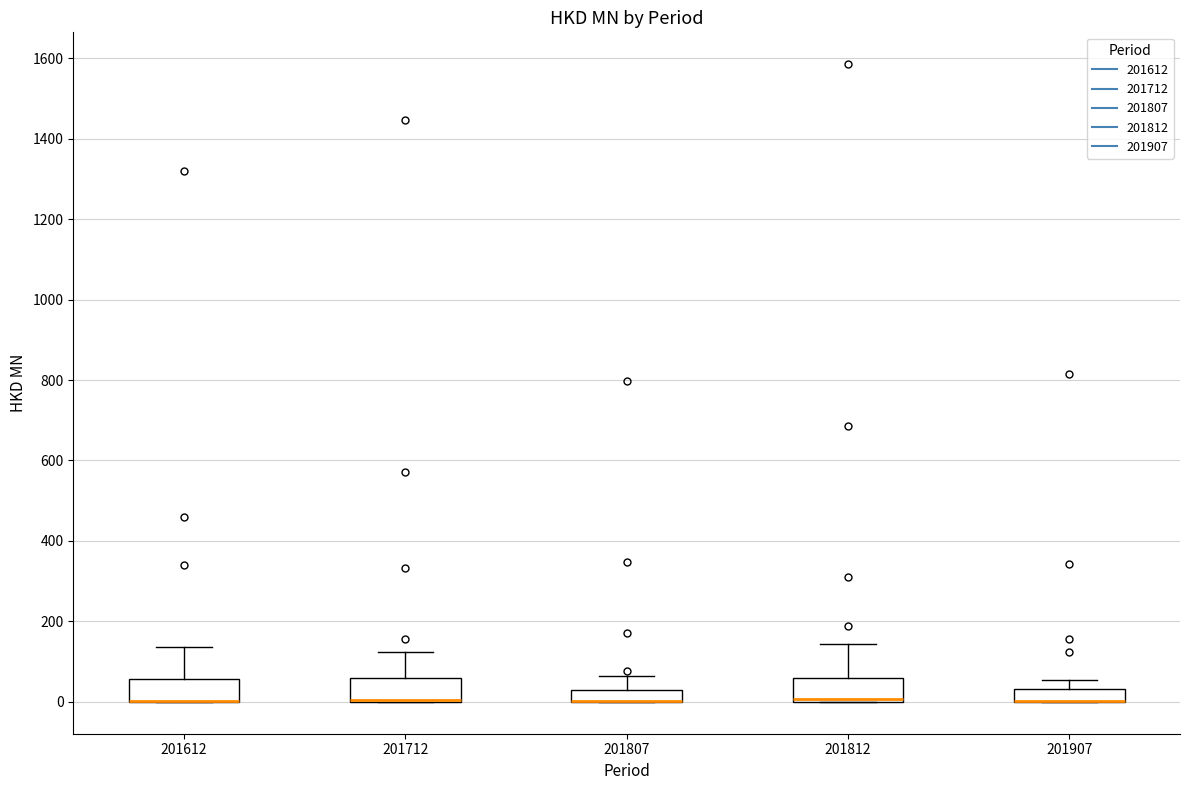

Where is the upper edge of the box at x = 201812 on the y-axis? The values are not printed on the chart, so give them approximately, as read against the axis.

60